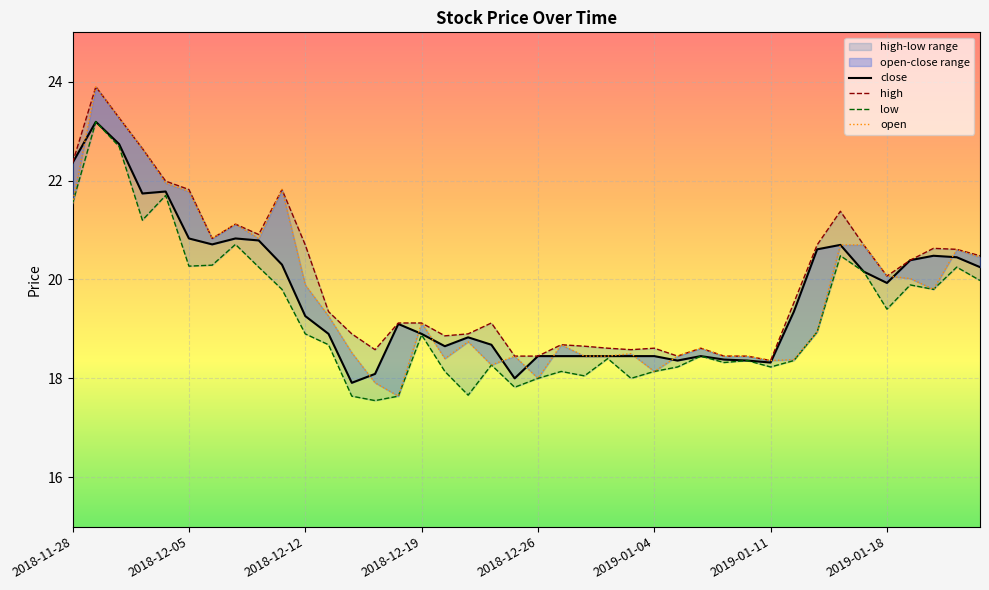

True or false: high and open intersect in this chart.

False